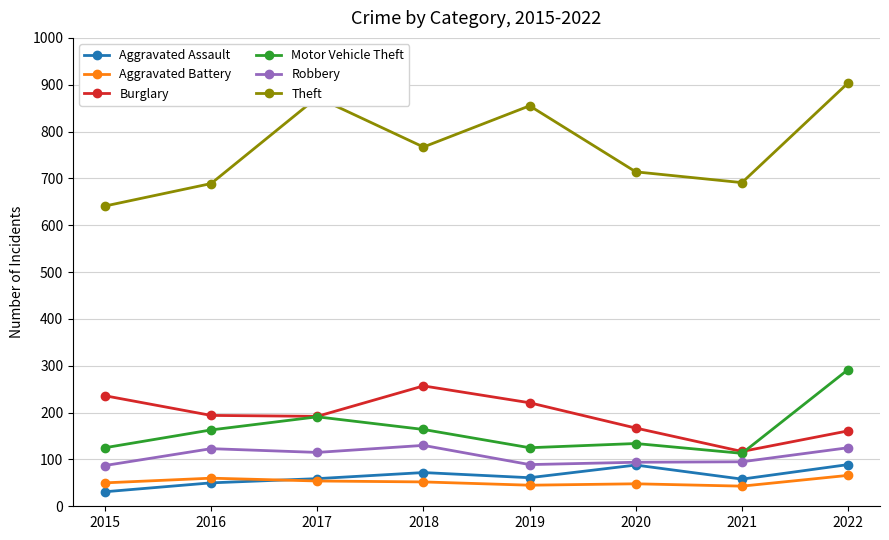

What is the difference between the highest and lowest values at 2015?

610